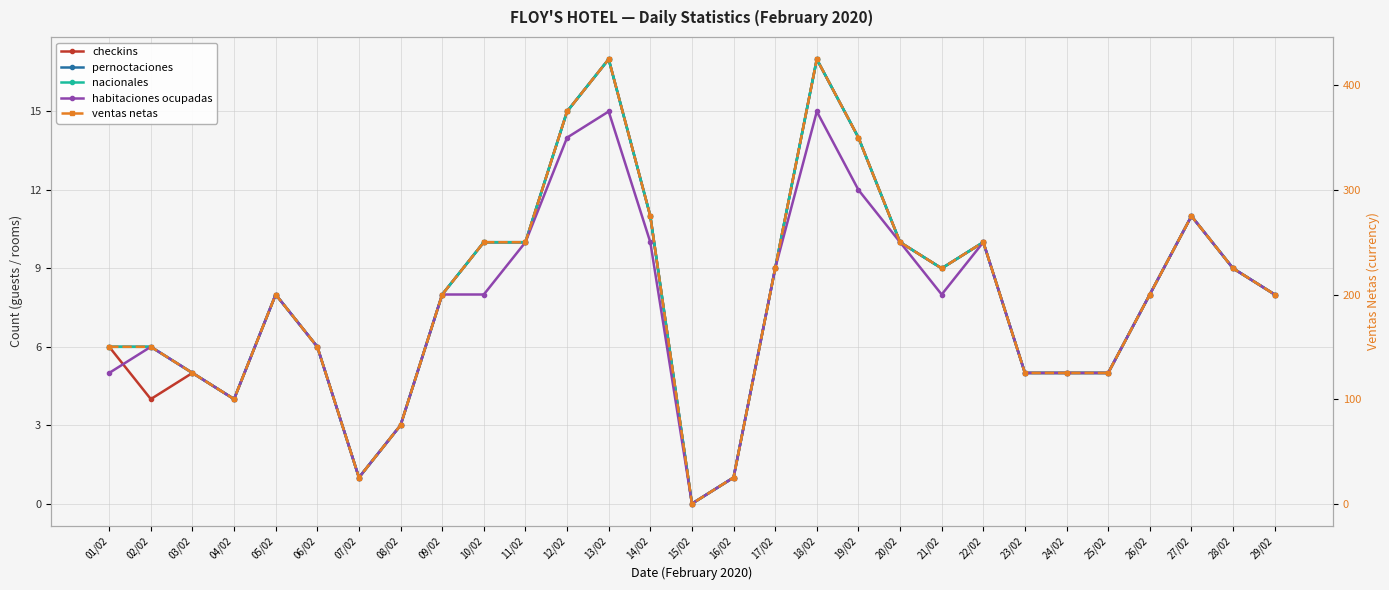

Rank the categories by habitaciones ocupadas value from highest to lowest.

13/02, 18/02, 12/02, 19/02, 27/02, 11/02, 14/02, 20/02, 22/02, 17/02, 28/02, 05/02, 09/02, 10/02, 21/02, 26/02, 29/02, 02/02, 06/02, 01/02, 03/02, 23/02, 24/02, 25/02, 04/02, 08/02, 07/02, 16/02, 15/02